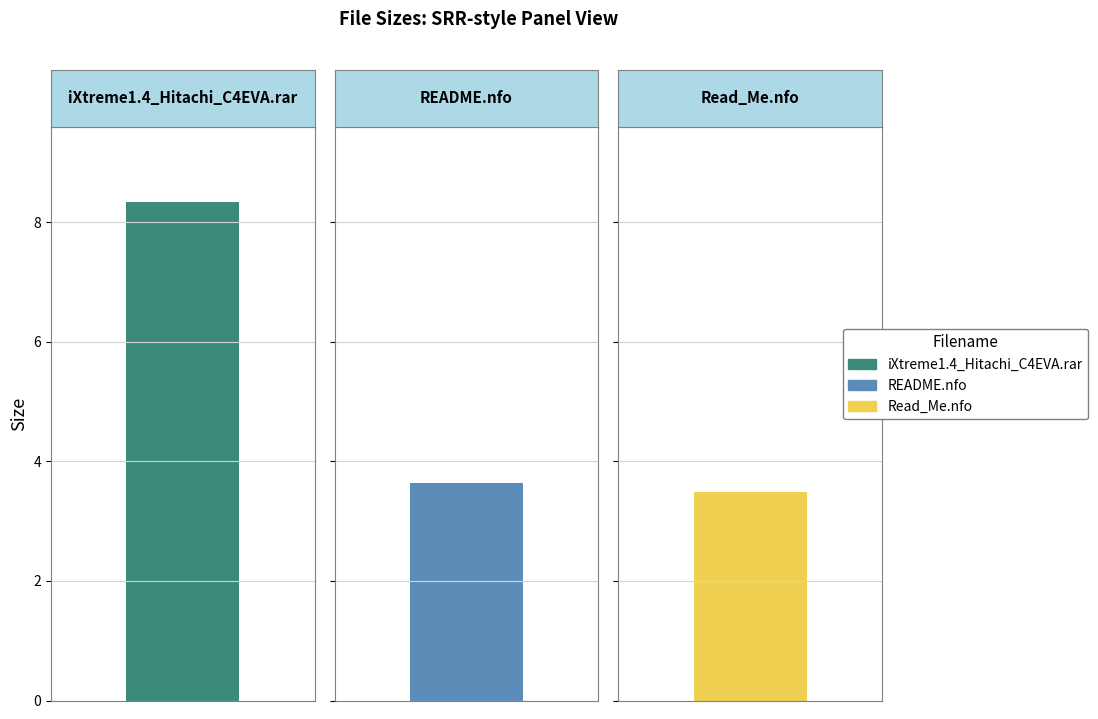

The chart shows a value of 1.5 at /Read_Me.nfo. True or false?

False